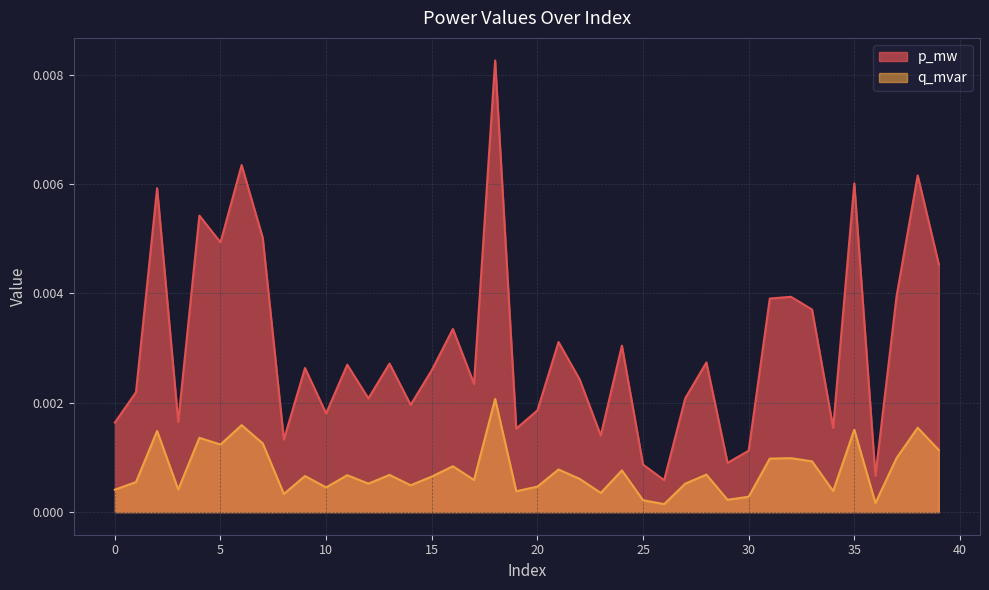

List the labels in order of p_mw value, largest first.

18, 6, 38, 35, 2, 4, 7, 5, 39, 37, 32, 31, 33, 16, 21, 24, 28, 13, 11, 9, 15, 22, 17, 1, 27, 12, 14, 20, 10, 3, 0, 34, 19, 23, 8, 30, 29, 25, 36, 26